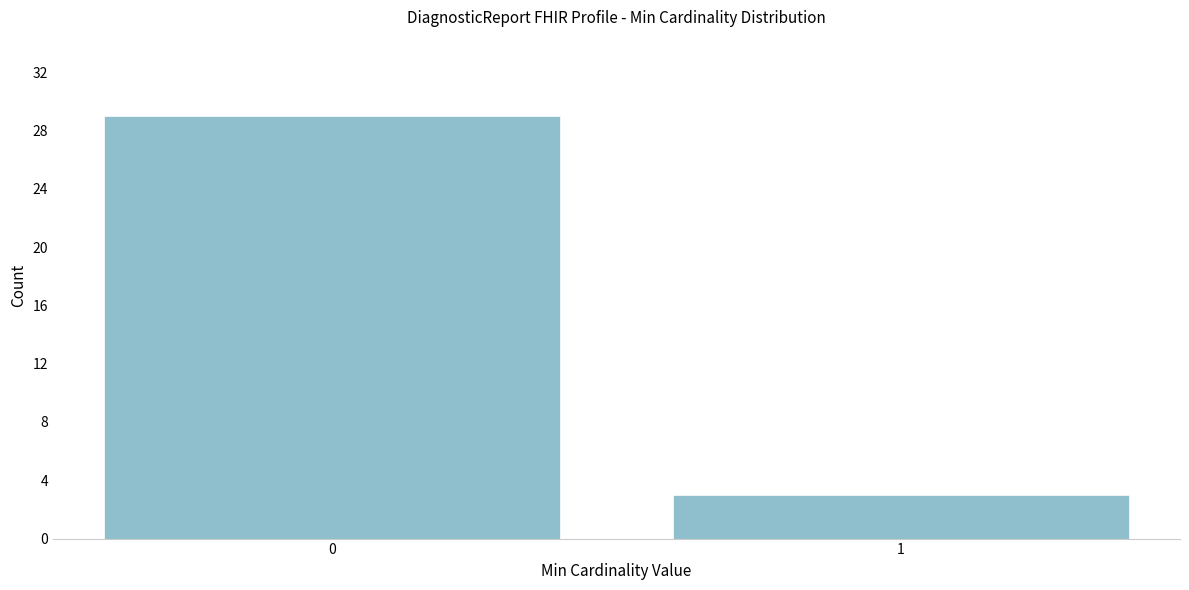

Reading left to right, list all the values displayed in this chart.

0=29	1=3